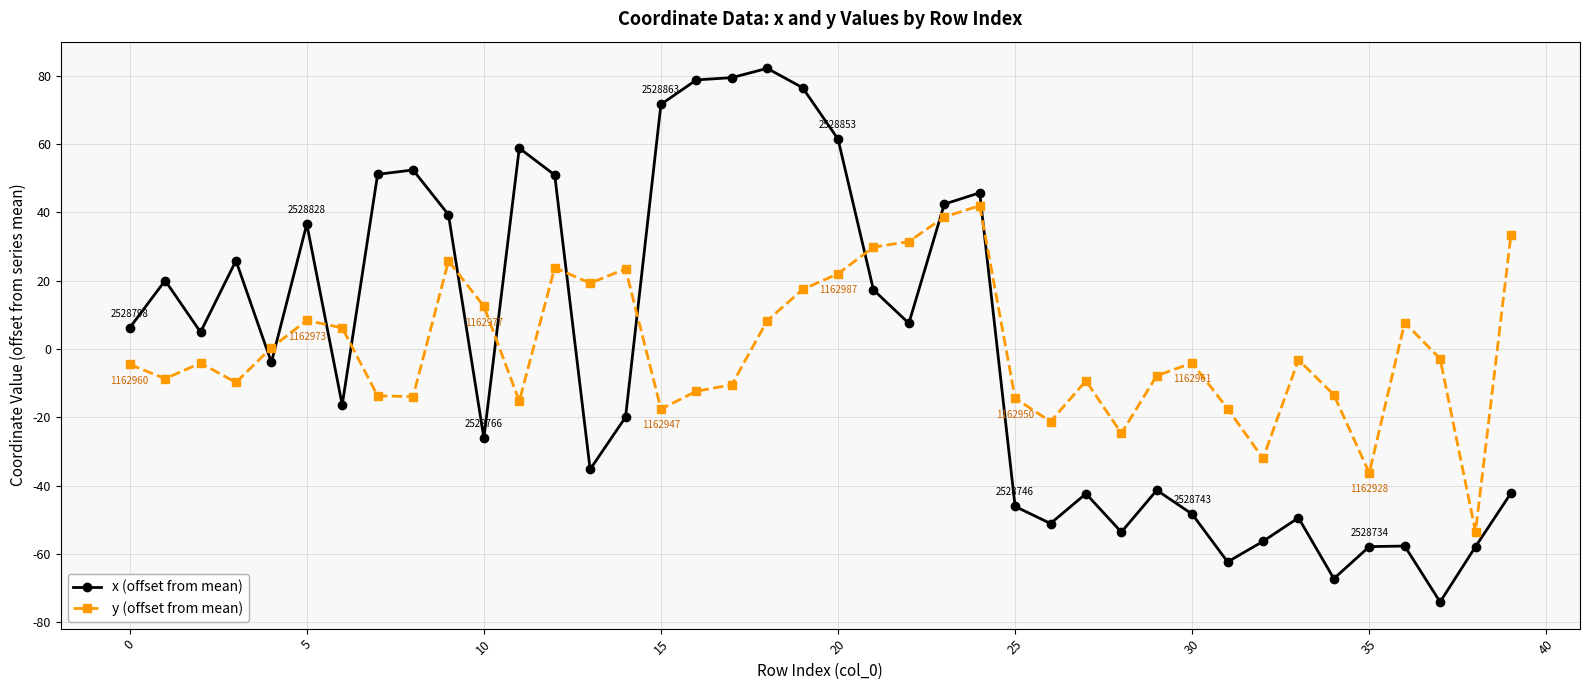

How many intersections are there between y (offset from mean) and x (offset from mean)?

11